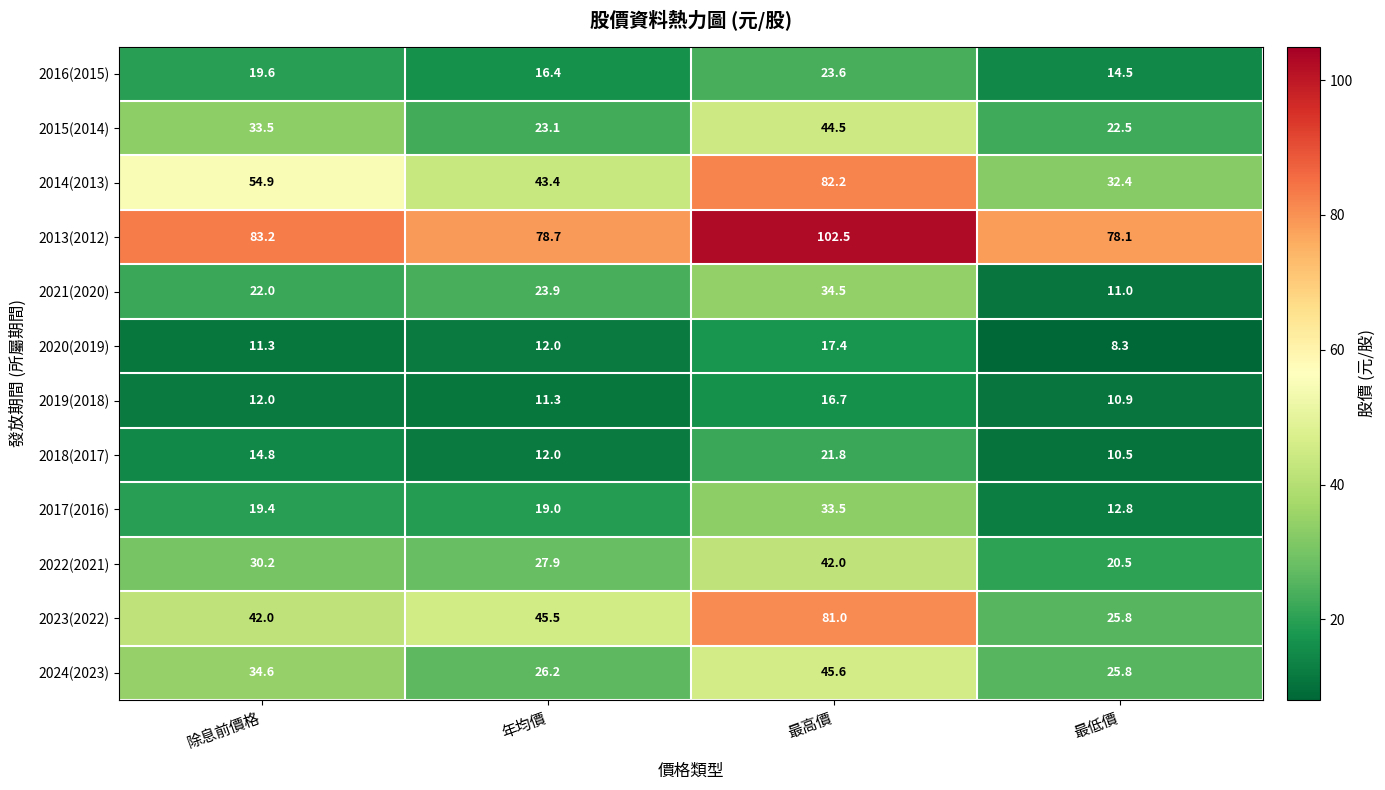

What is the total value across all series at 最高價?

545.3